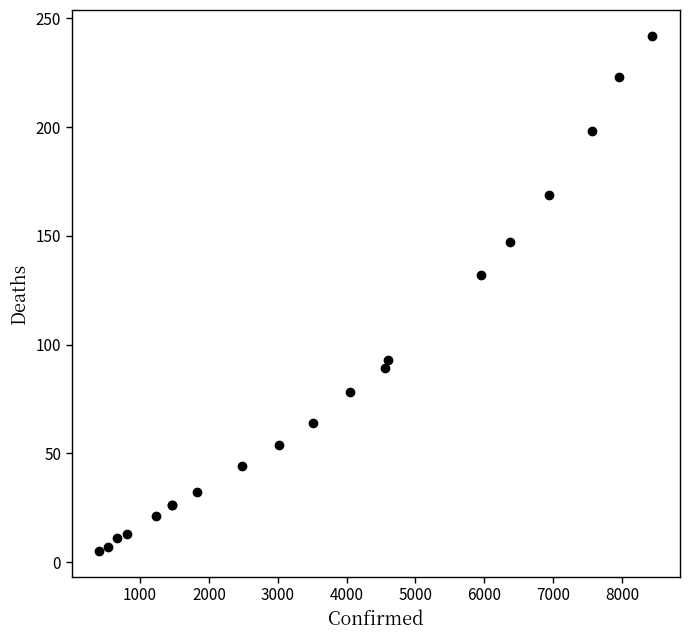

What Y value in the scatter plot is closest to 123?

132